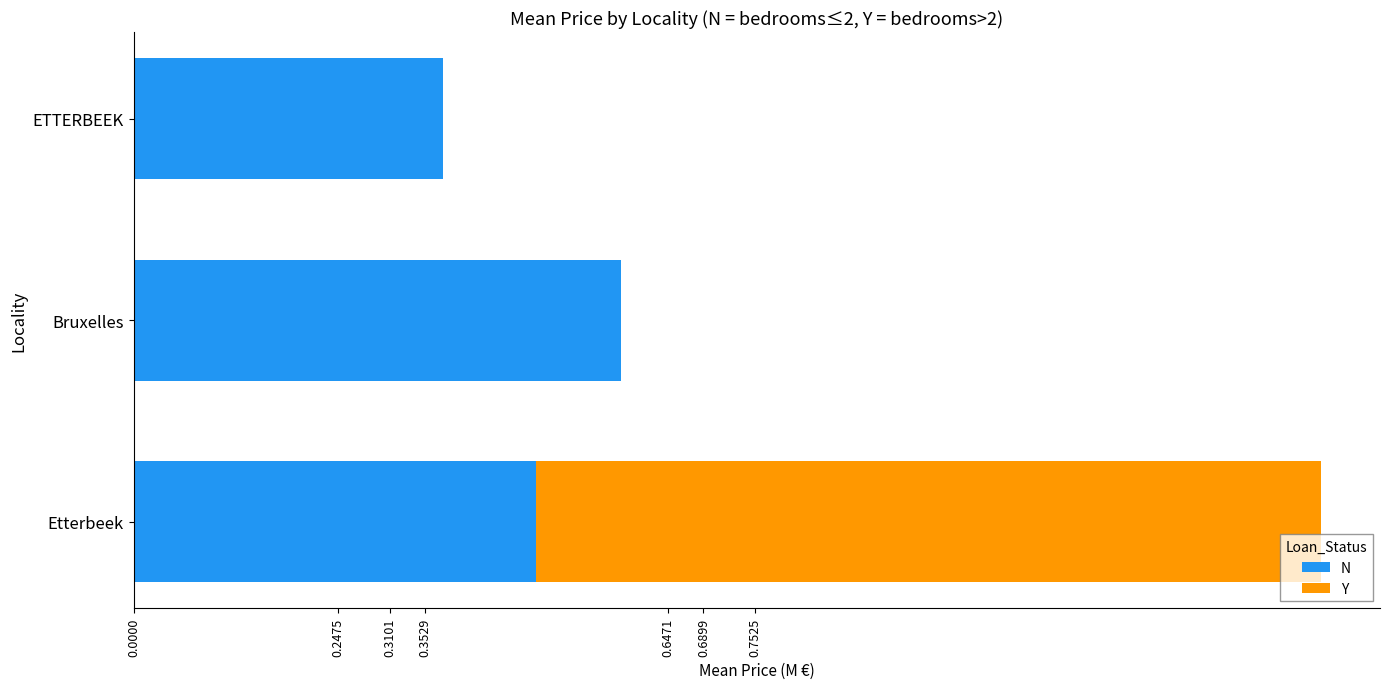

What is the total value across all series at Bruxelles?

0.6